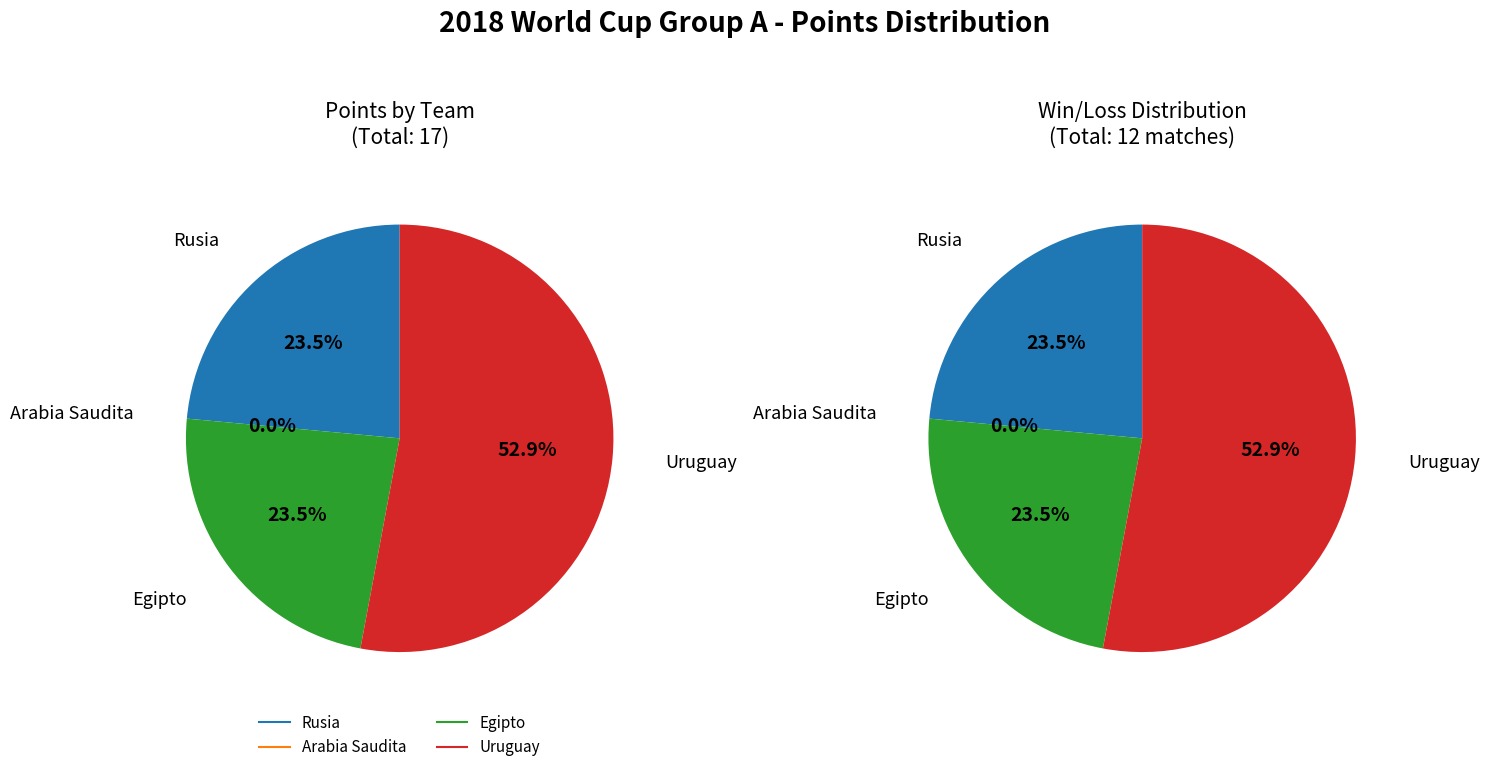

True or false: Arabia Saudita accounts for 0% of the total.

True